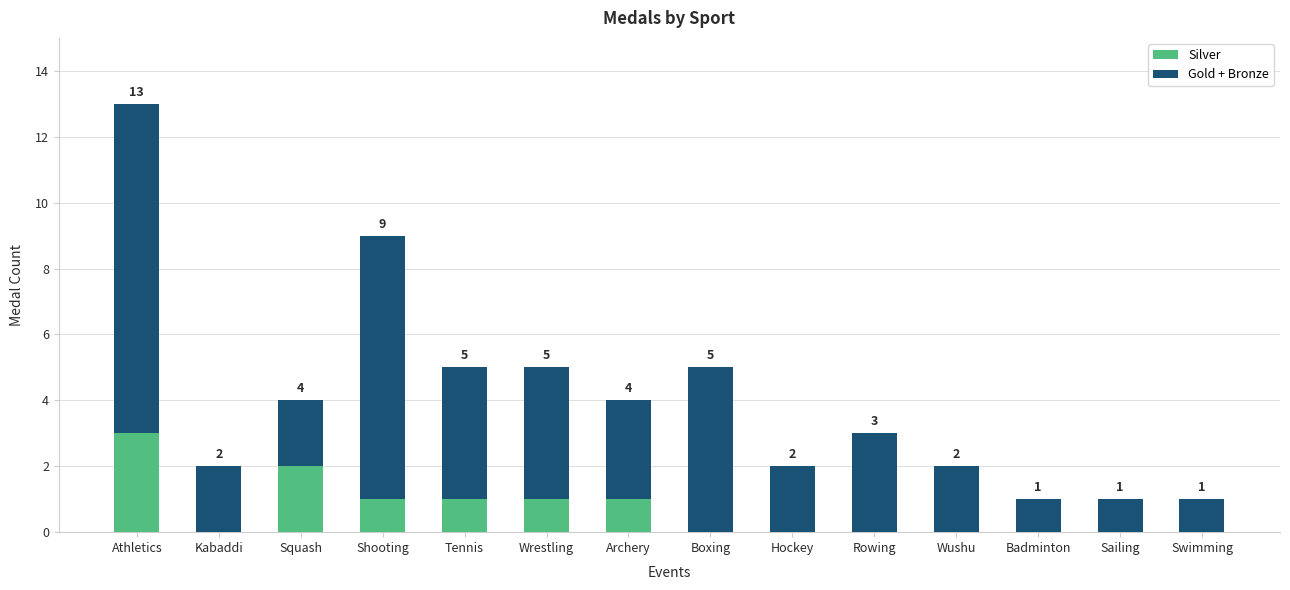

How many Silver values are between 0 and 1?

12